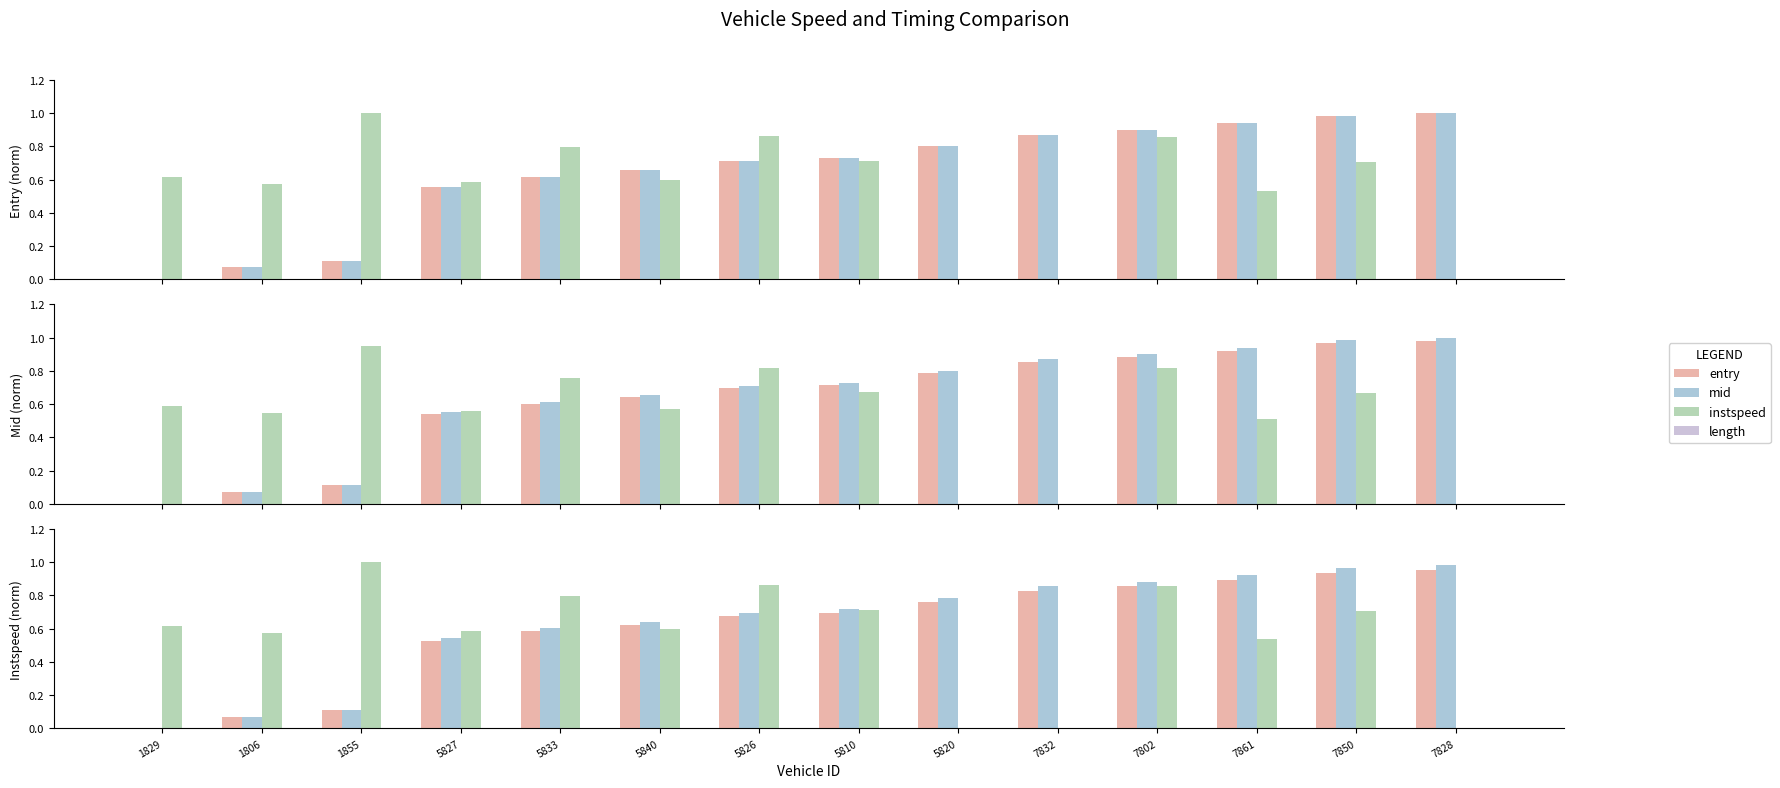

Is it true that entry equals 1.0 at 5840?

False